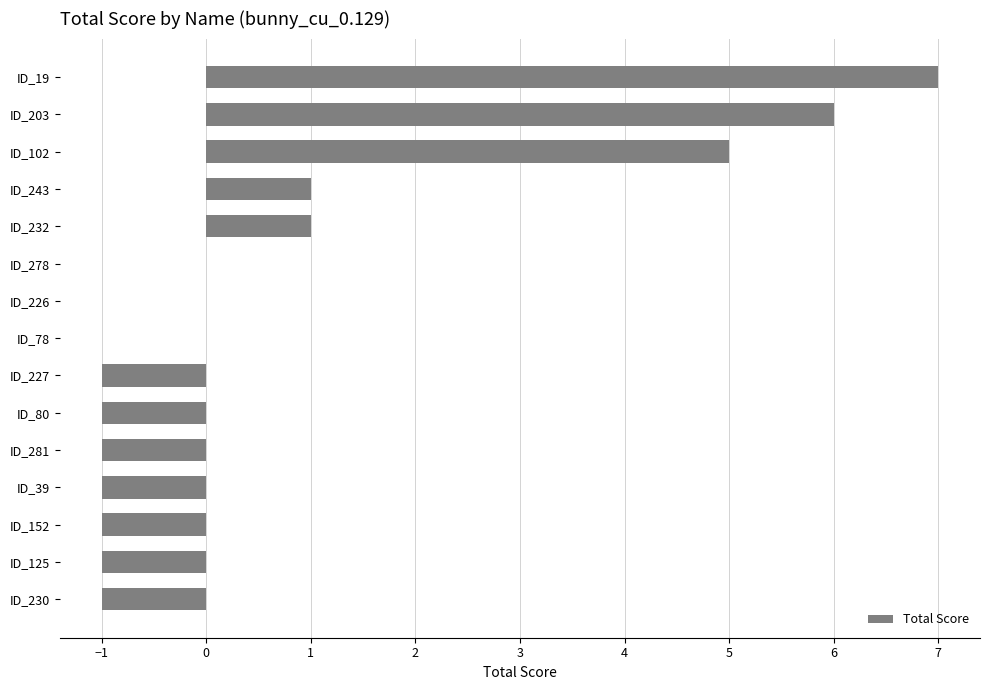

Approximately how many times larger is the value at ID_19 compared to ID_243?

7.0